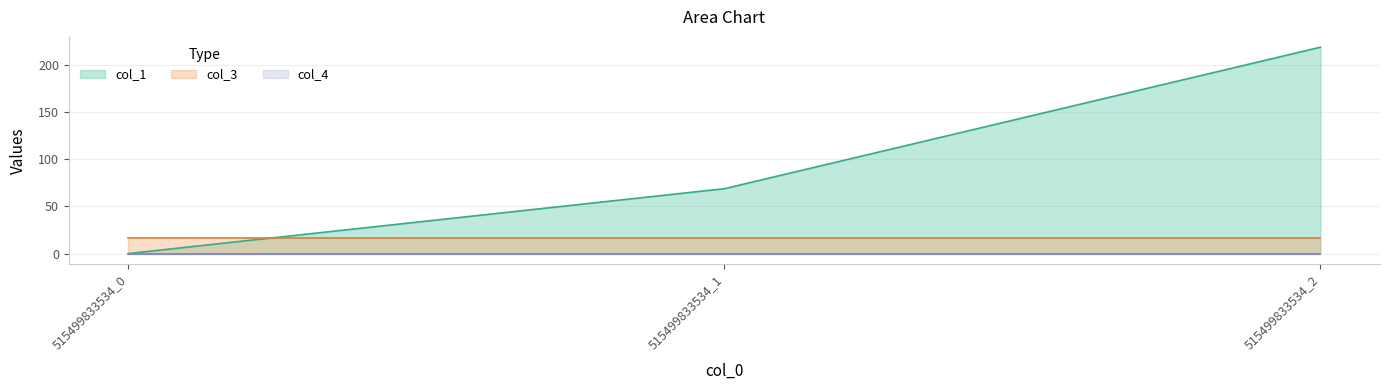

Between 515499833534_1 and 515499833534_2, which is larger?

515499833534_2